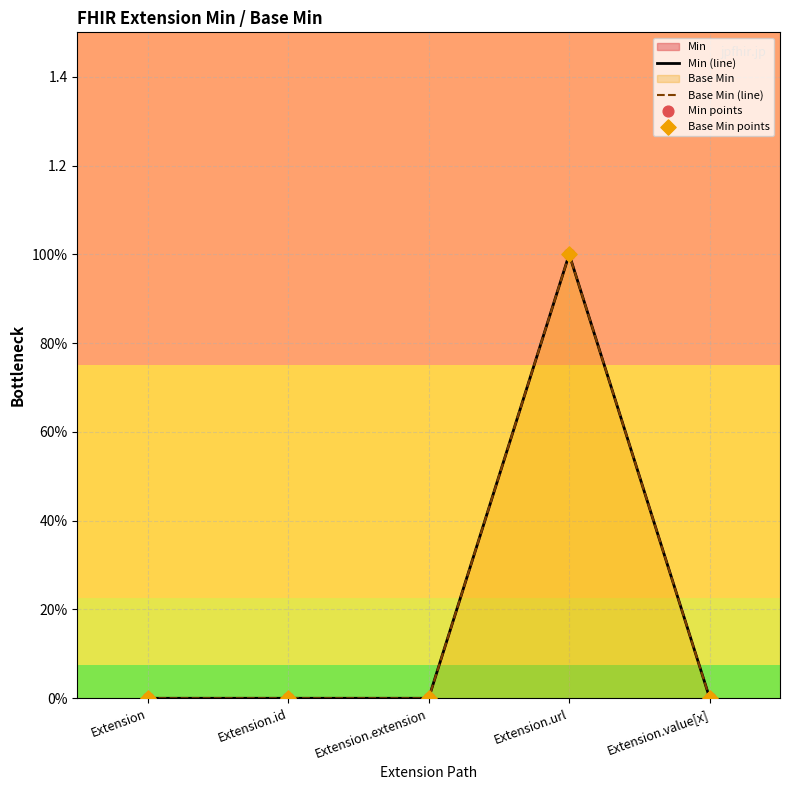

Which series has the largest Y range (max minus min)?

Min